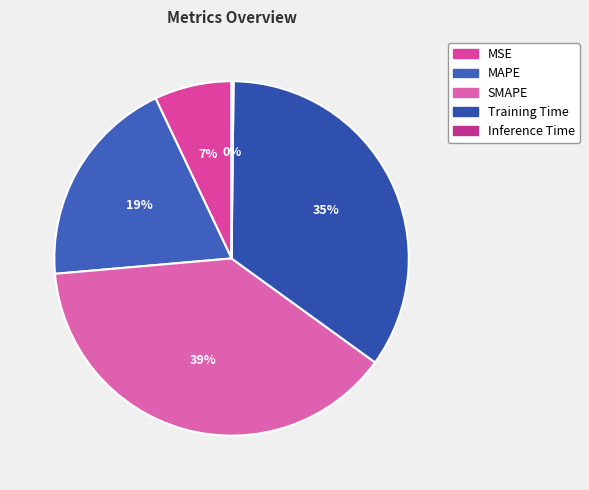

To the nearest percent, what is the difference between the largest and smallest slice percentages?

38%